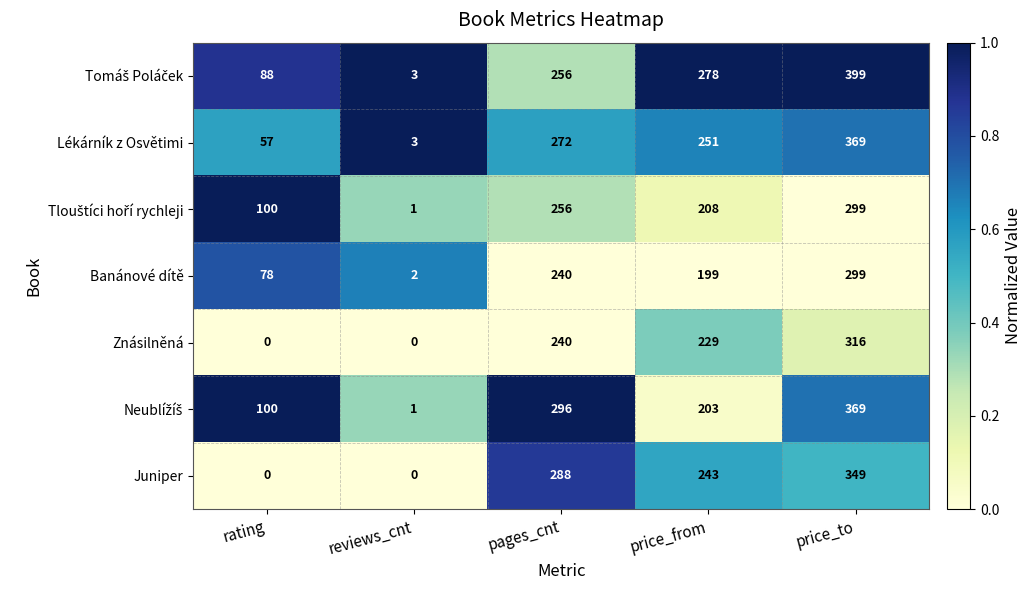

What is the total value across all series at price_to?

2400